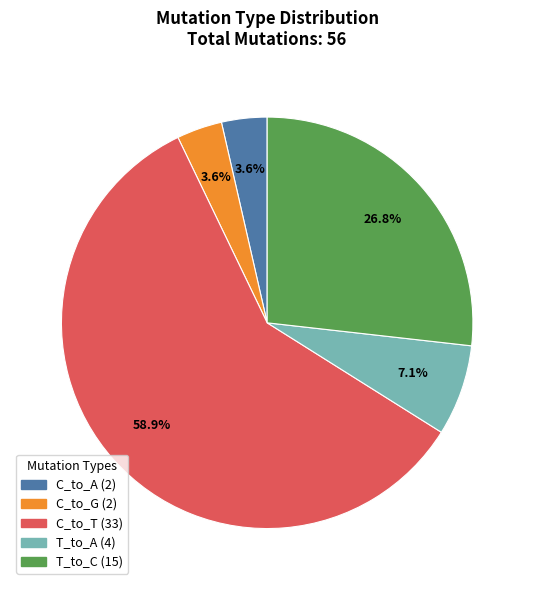

Is there any slice that represents more than half of the pie?

Yes